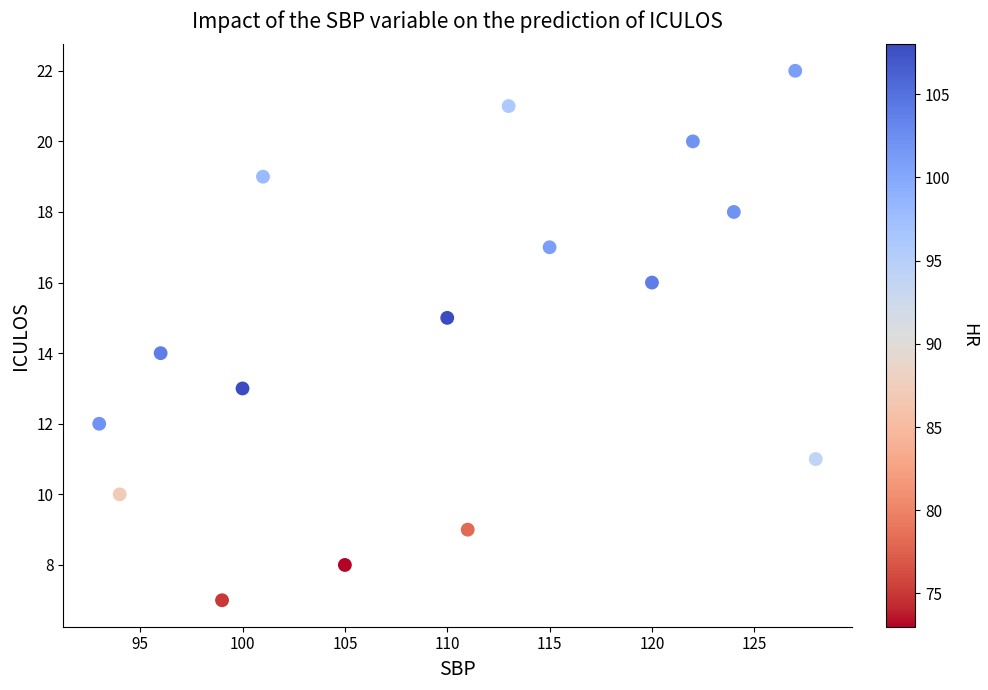

What is the range of X values (max minus min)?

35